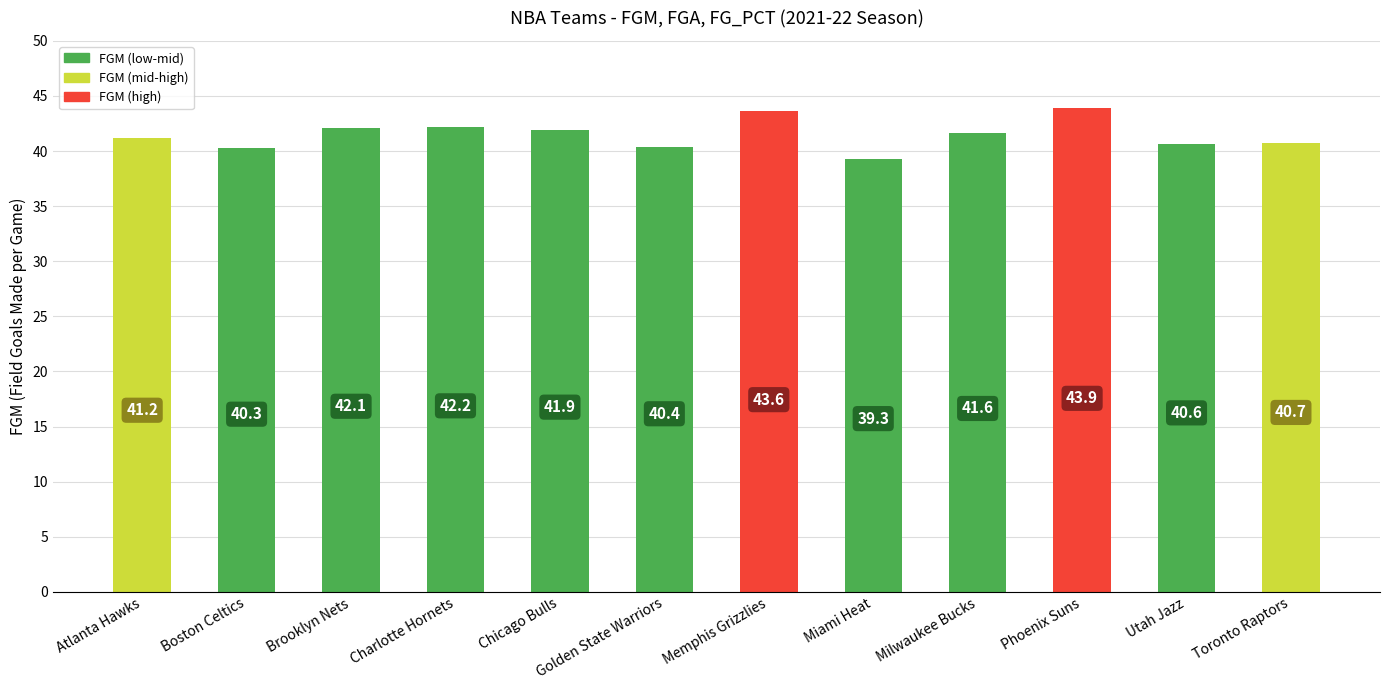

List the labels in order of value, smallest first.

Miami Heat, Boston Celtics, Golden State Warriors, Utah Jazz, Toronto Raptors, Atlanta Hawks, Milwaukee Bucks, Chicago Bulls, Brooklyn Nets, Charlotte Hornets, Memphis Grizzlies, Phoenix Suns